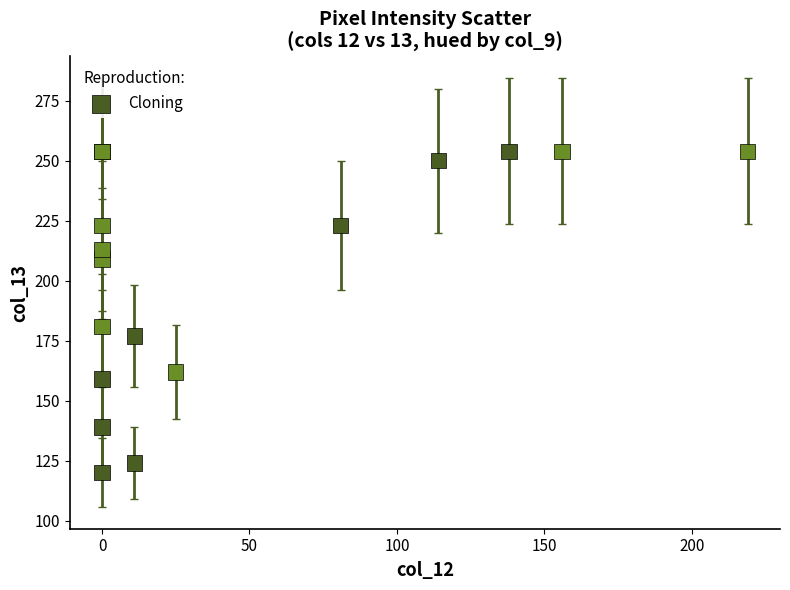

What Y value in the scatter plot is closest to 187?

181